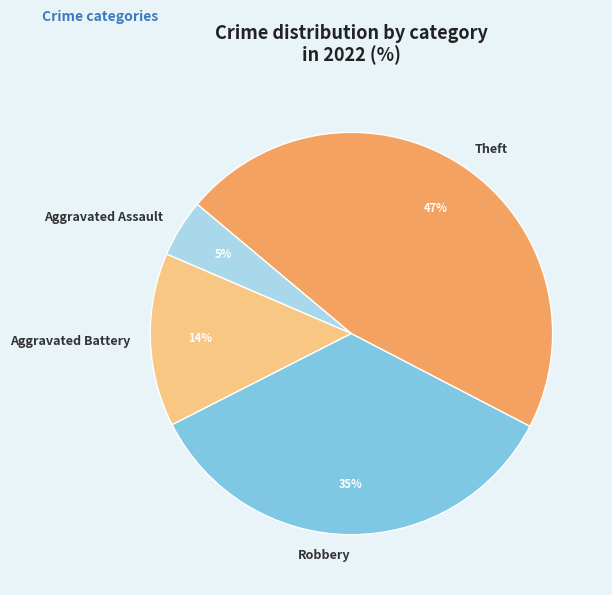

True or false: Theft accounts for 47% of the total.

True